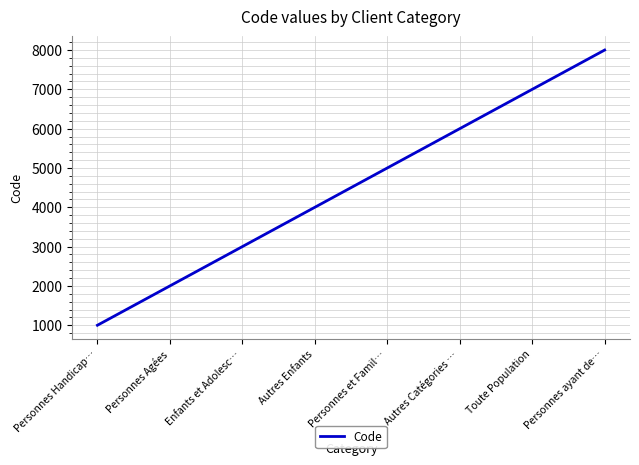

Is this an area chart (filled region under the line)?

No